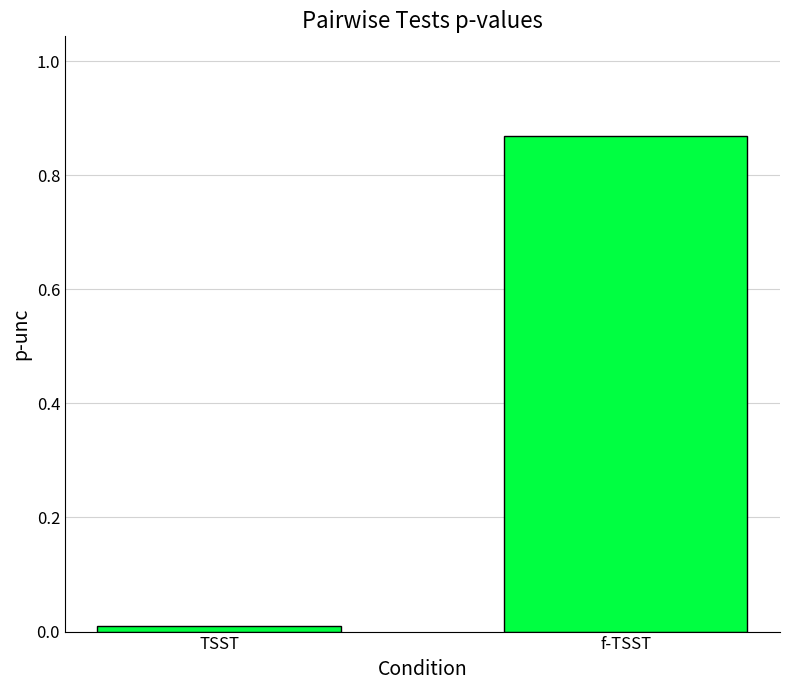

At which category does the chart reach its peak across all series?

f-TSST